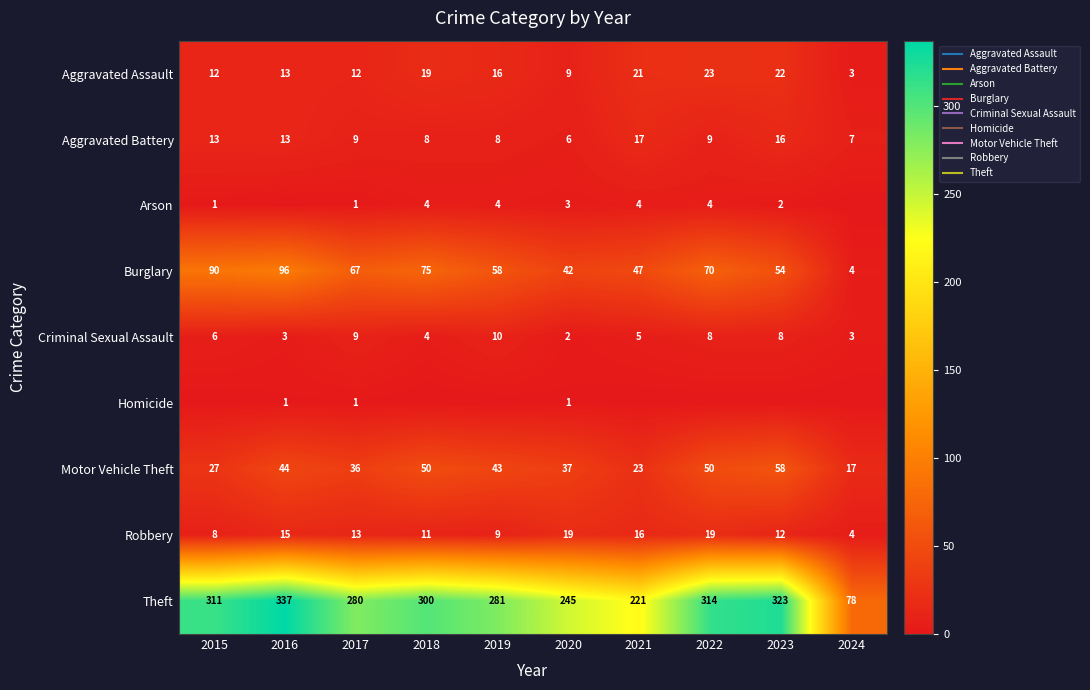

What is the total value across all series at 2021?

354